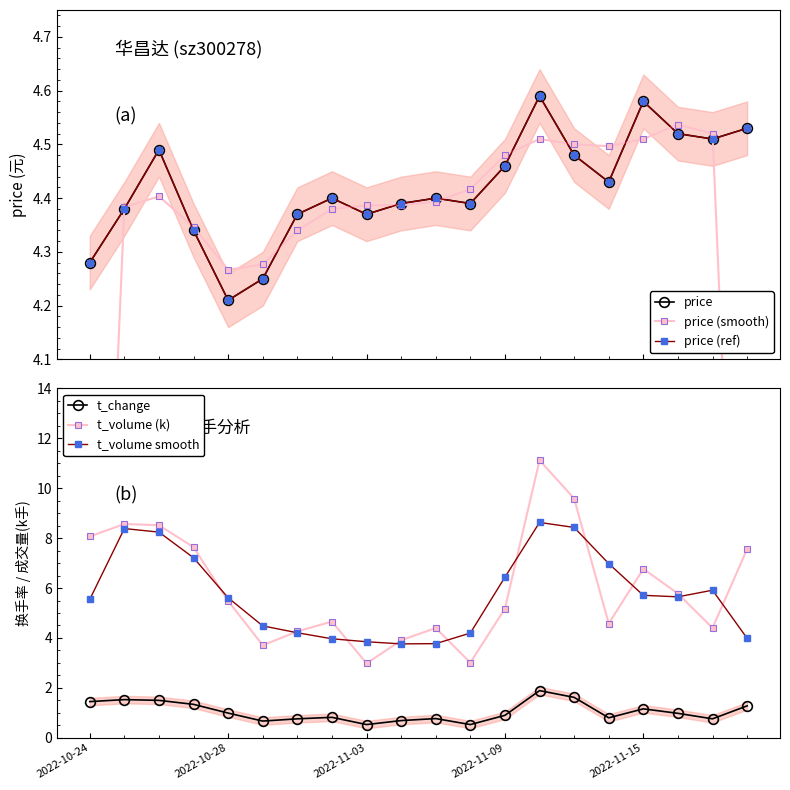

What is the value of the t_volume smooth point at the 3rd from the left?

8.2